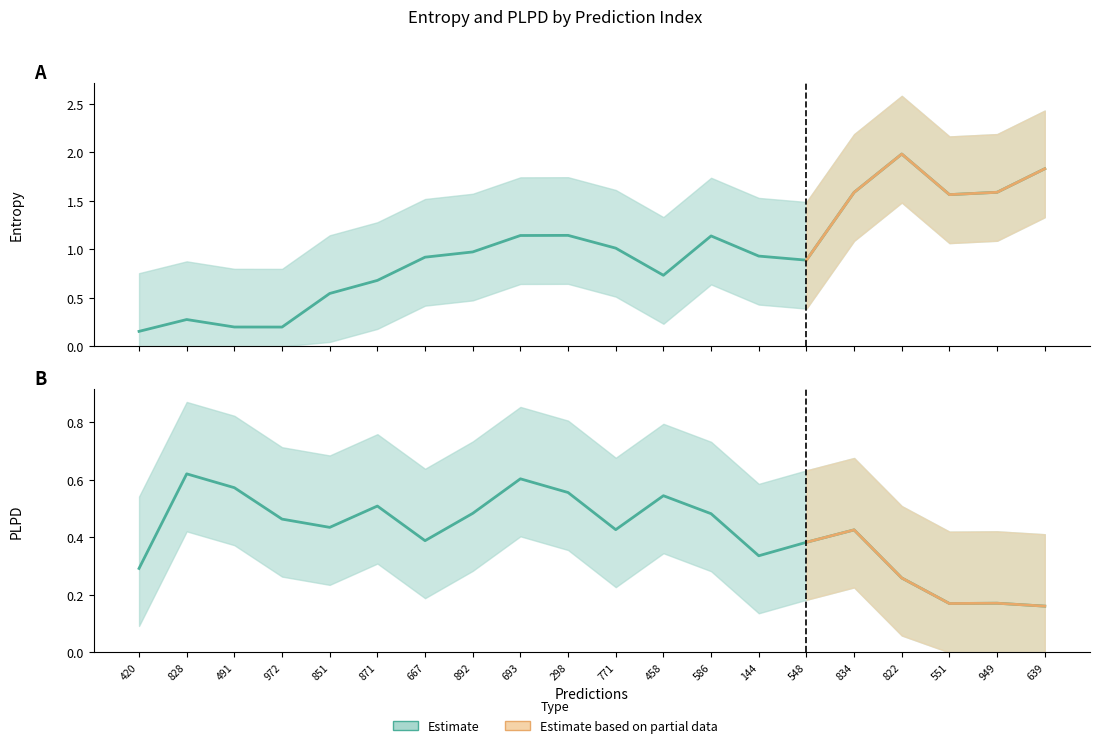

How many series are shown in this chart?

2